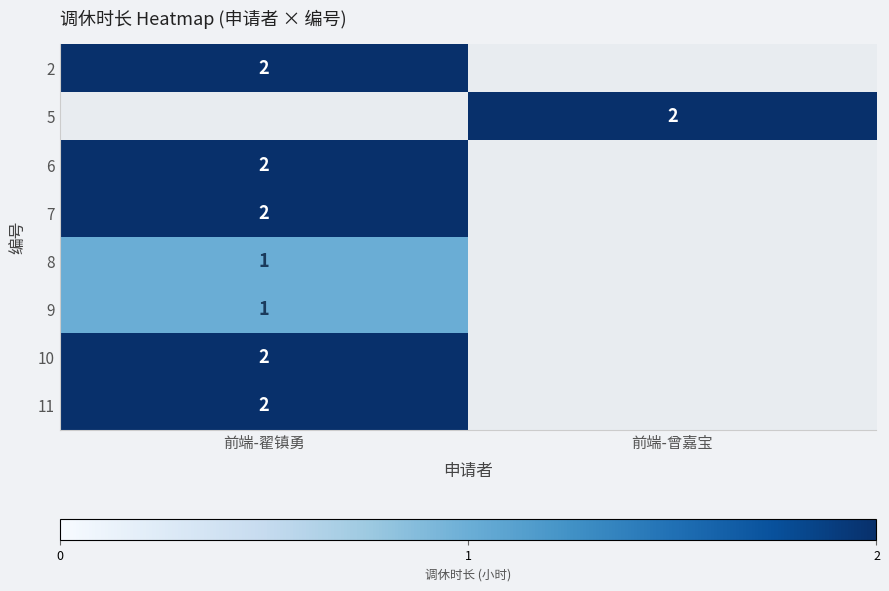

The 6 series shows 2 at 前端-翟镇勇. True or false?

True